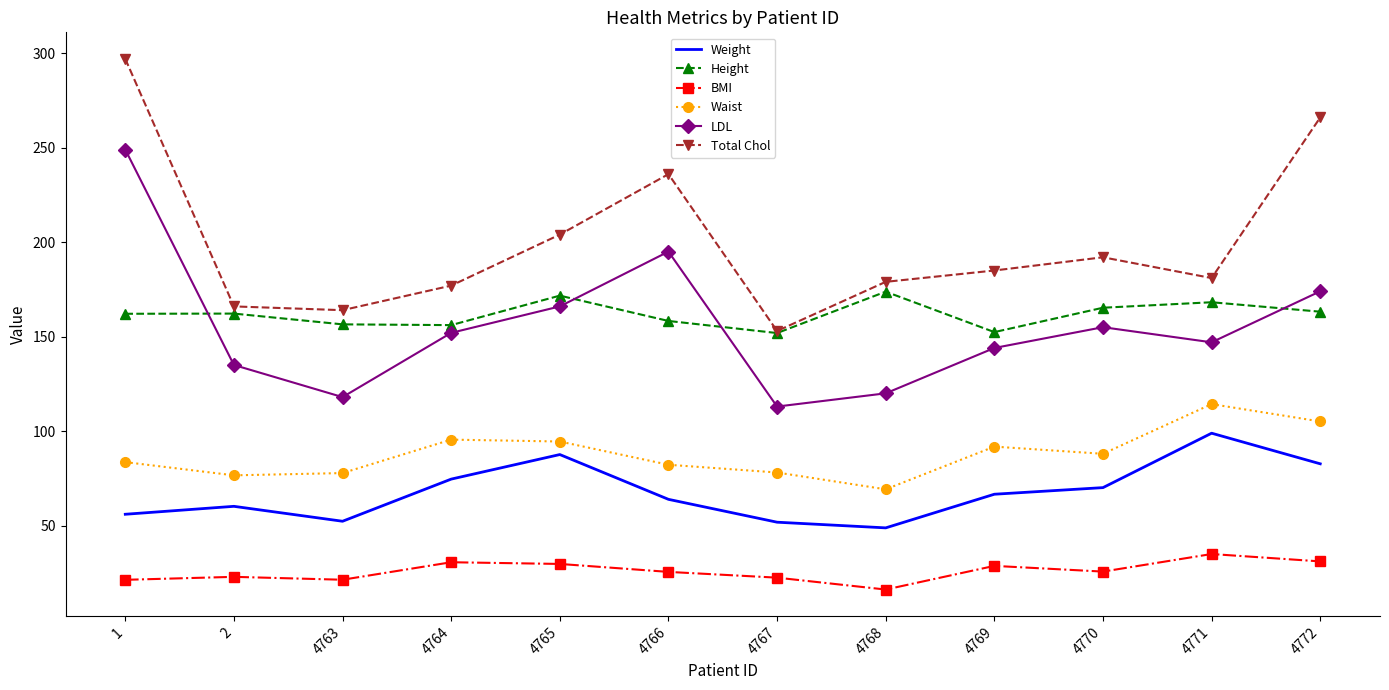

Which category has the lowest value across all series?

4768